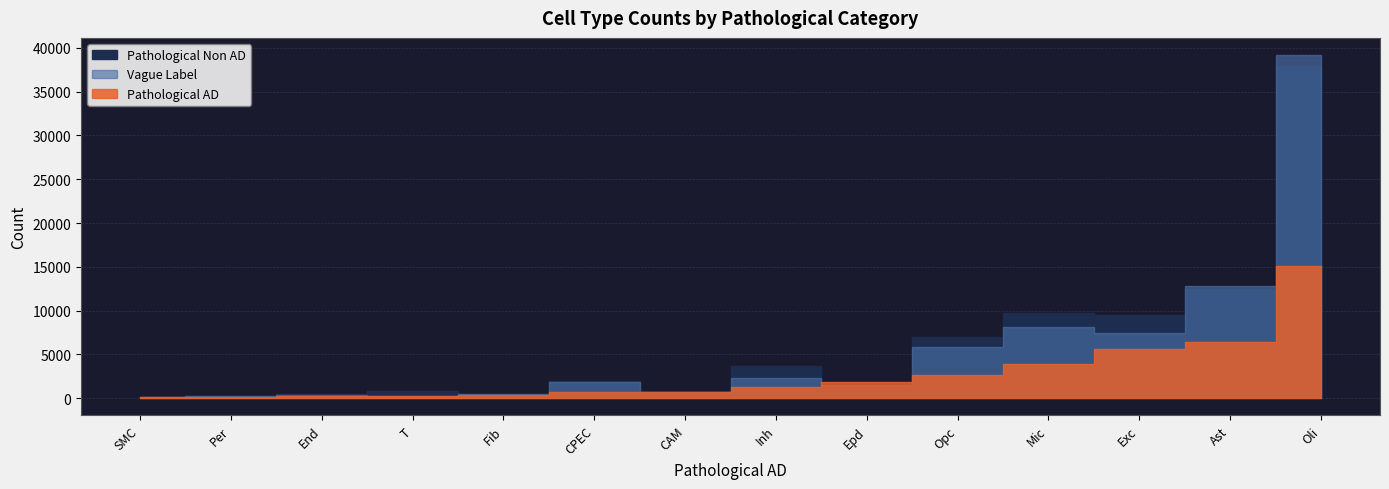

How many lines are shown in the chart?

3